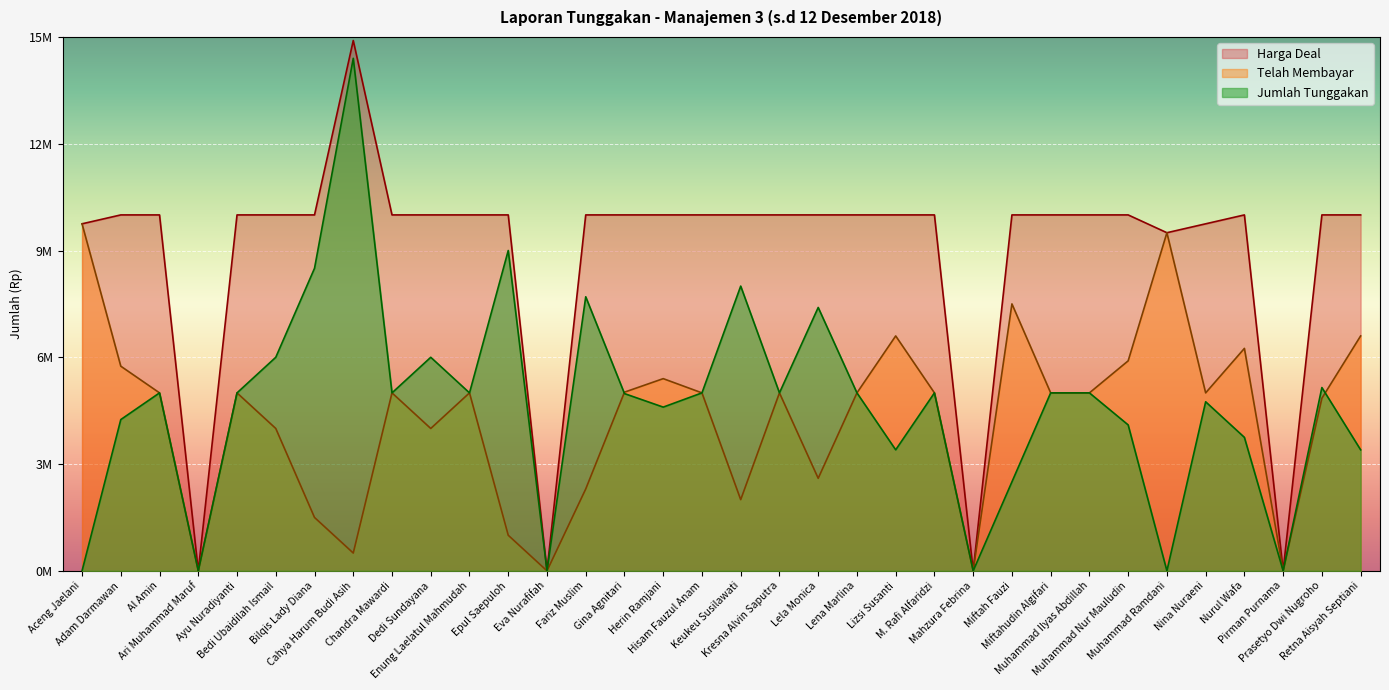

What are all the series names shown in the legend?

Harga Deal, Telah Membayar, Jumlah Tunggakan